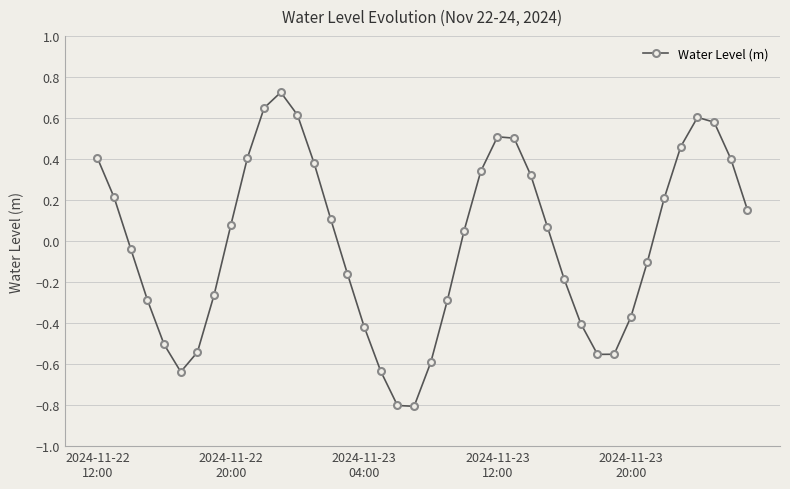

What is the difference between the maximum and minimum values?

1.5